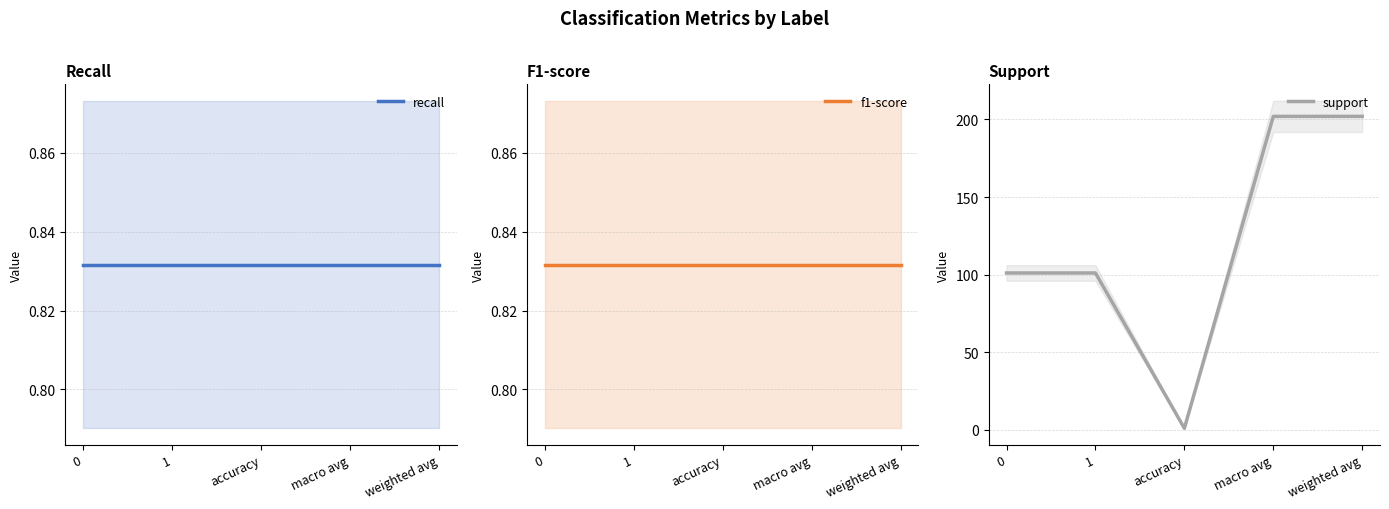

What is the sum of all f1-score values?

4.2